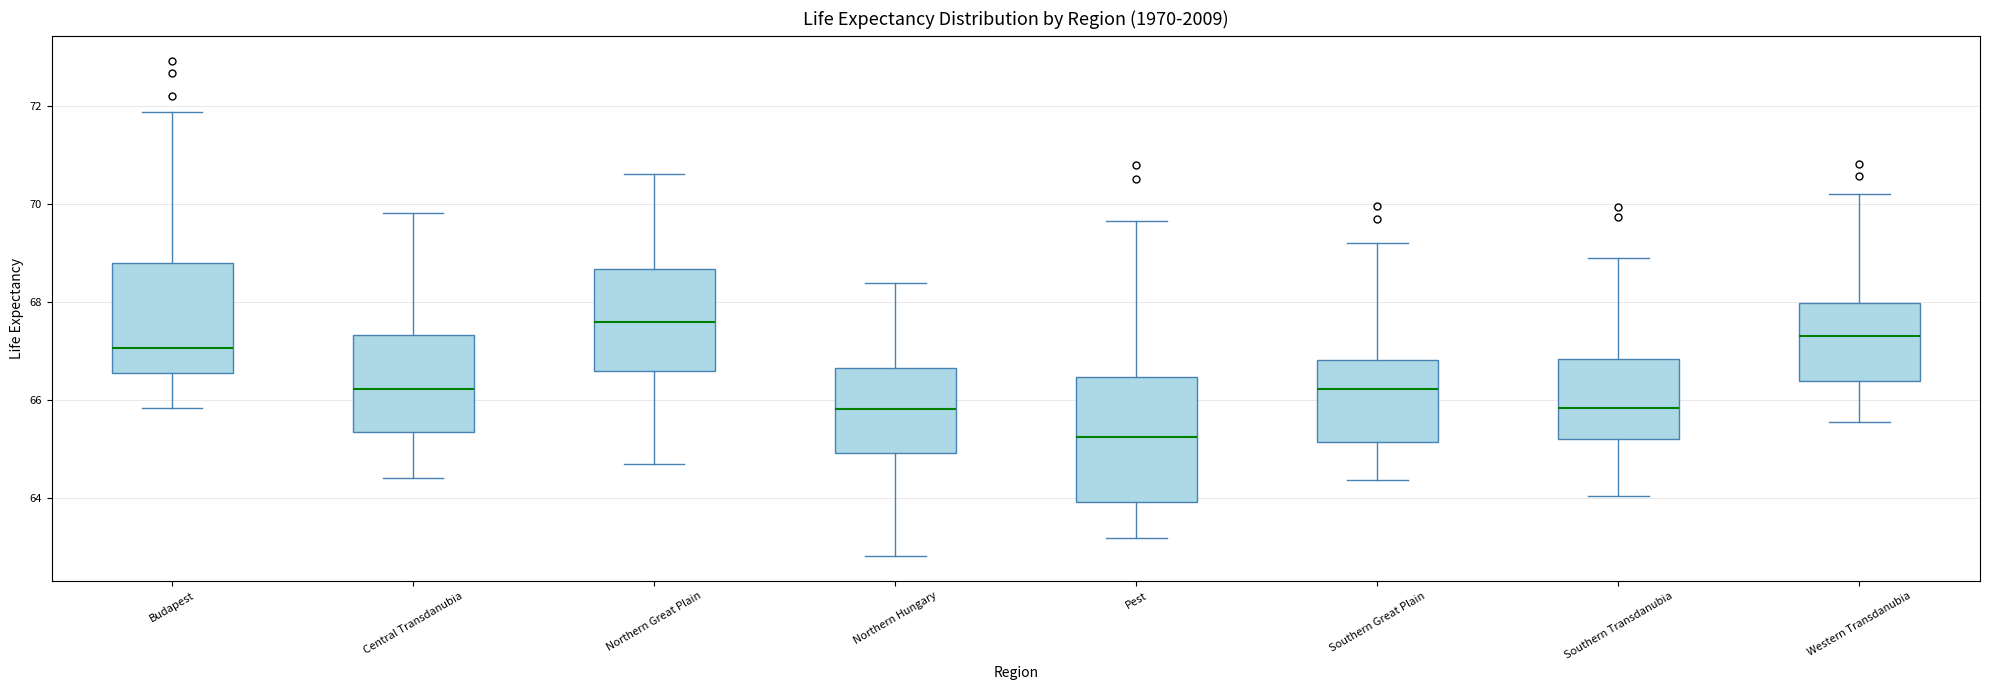

Which box has the lowest median line?

Pest